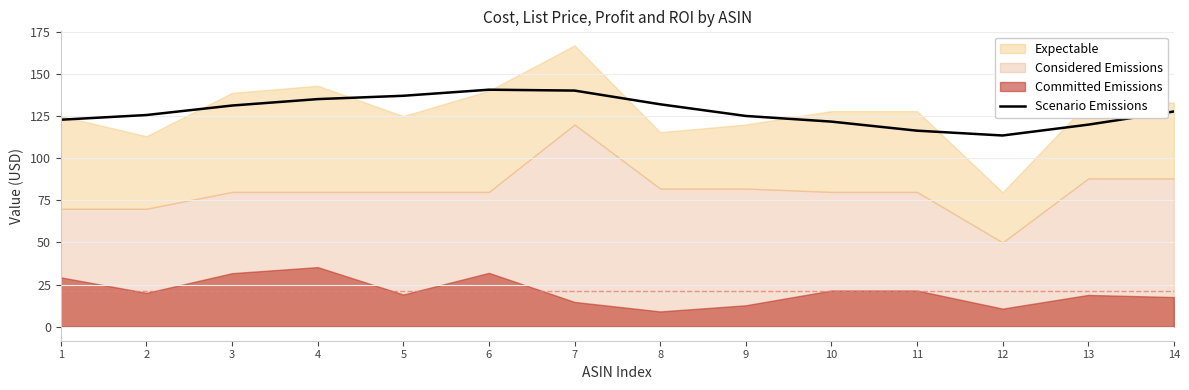

List the labels in order of value, smallest first.

12, 11, 13, 10, 1, 9, 2, 14, 3, 8, 4, 5, 7, 6